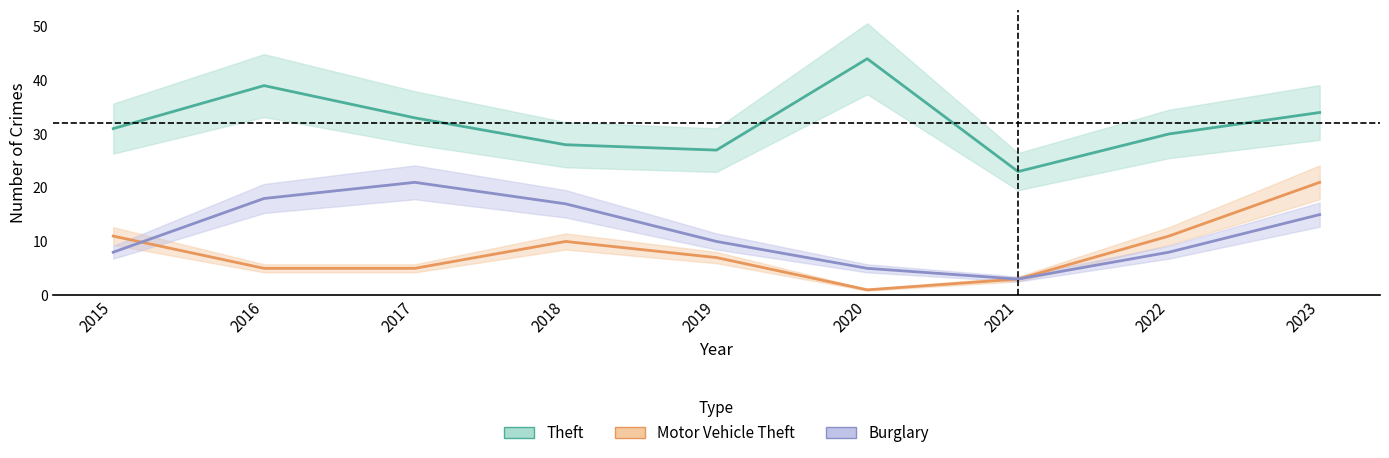

Between 2021 and 2022, which is larger?

2022